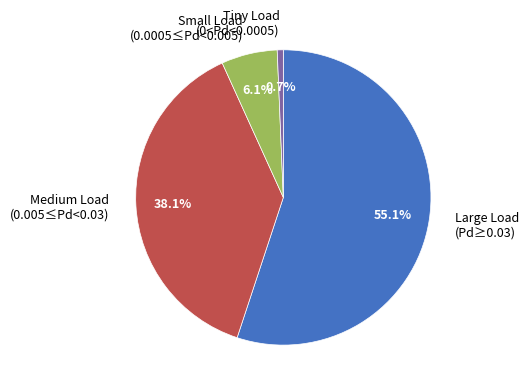

Rank the categories by value from highest to lowest.

Large Load (Pd≥0.03), Medium Load (0.005≤Pd<0.03), Small Load (0.0005≤Pd<0.005), Tiny Load (0<Pd<0.0005)